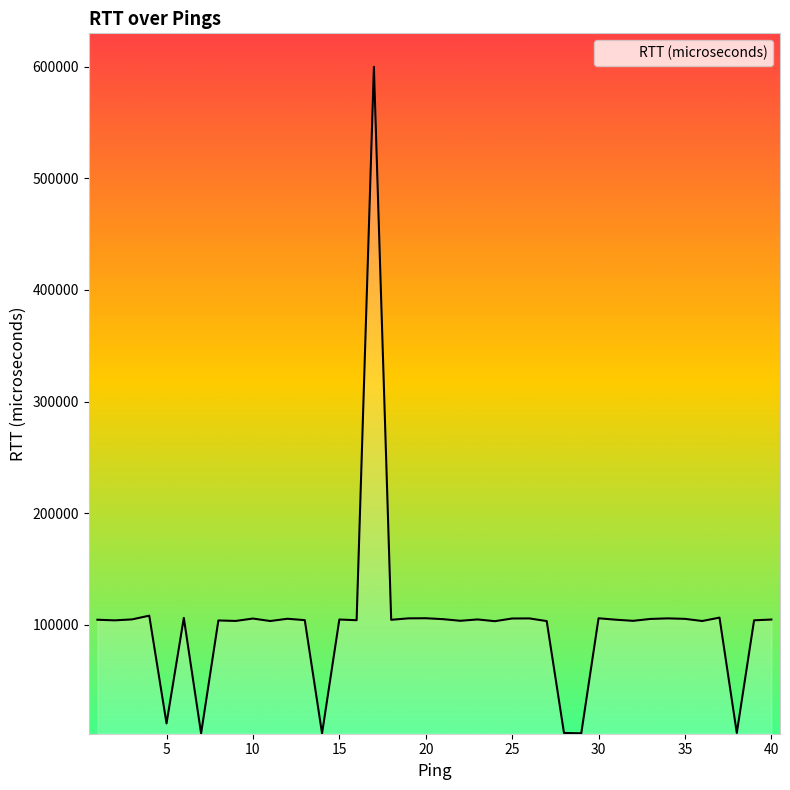

What is the greatest value displayed?

599772